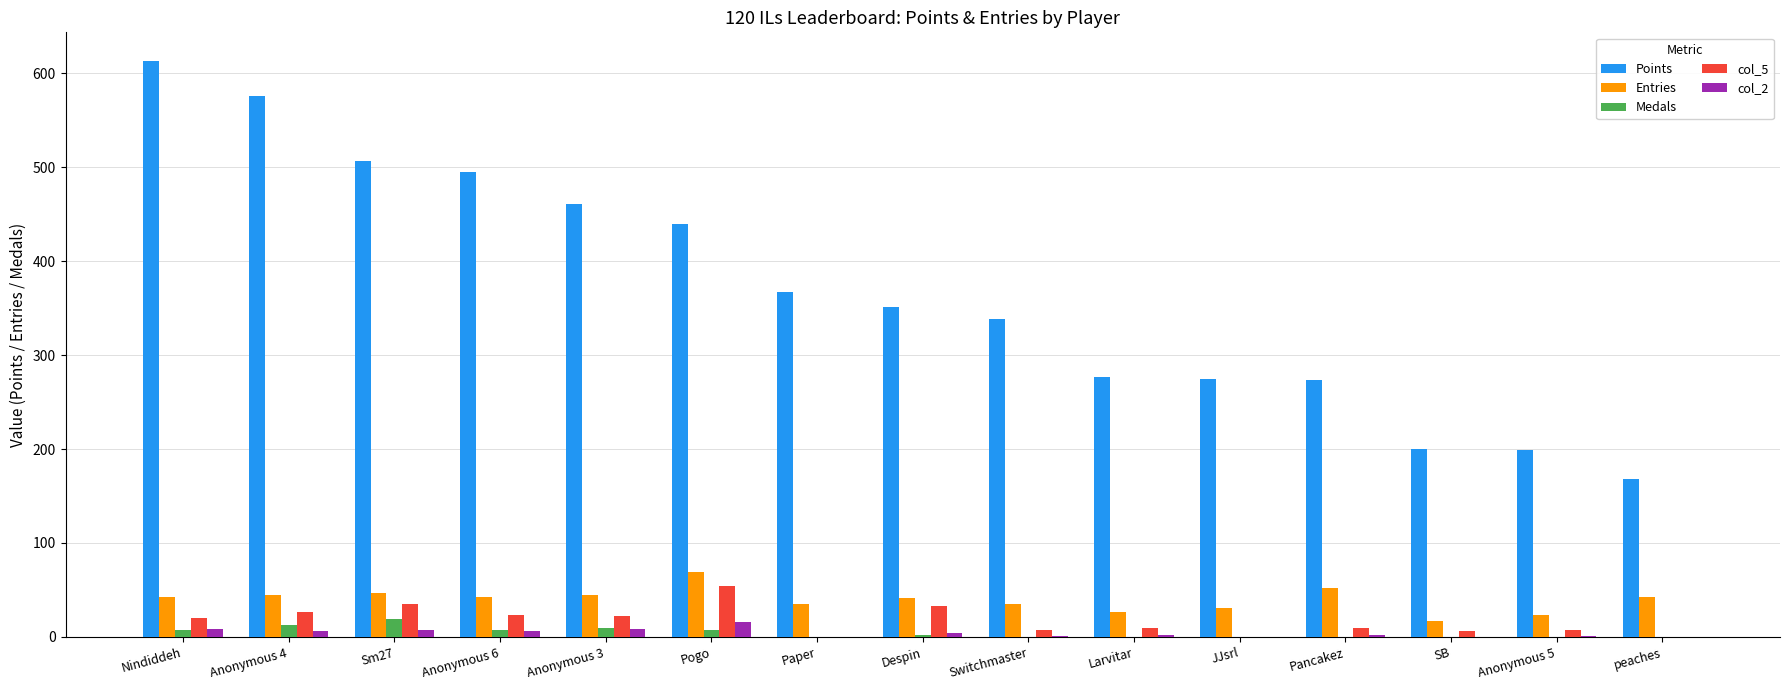

The Points series shows 275 at JJsrl. True or false?

True